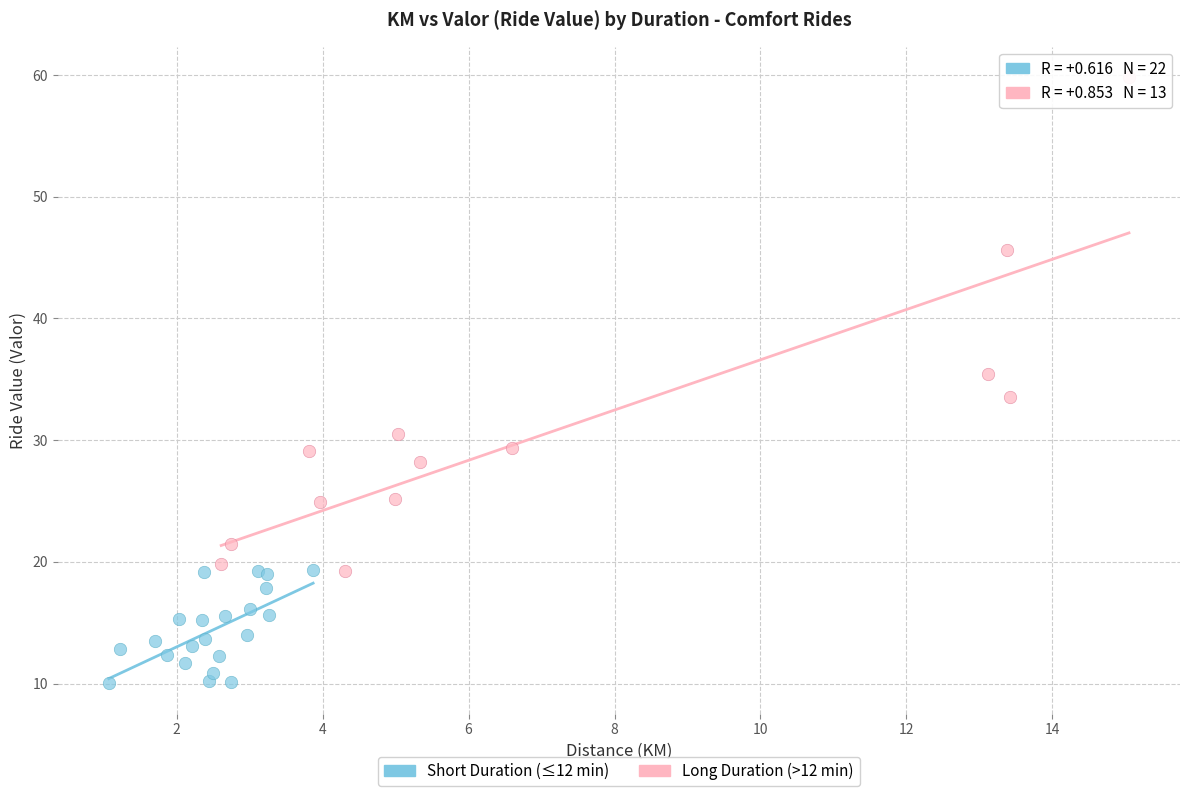

Which series reaches the maximum Y coordinate?

Long Duration (>12 min)